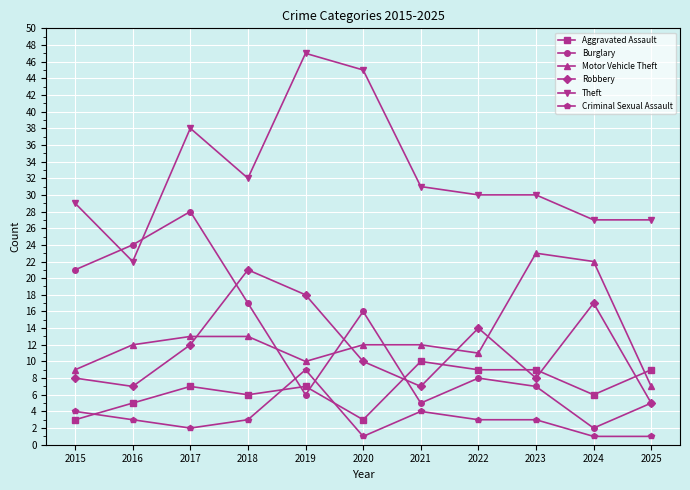

What is the spread (max minus min) of values at 2016?

21